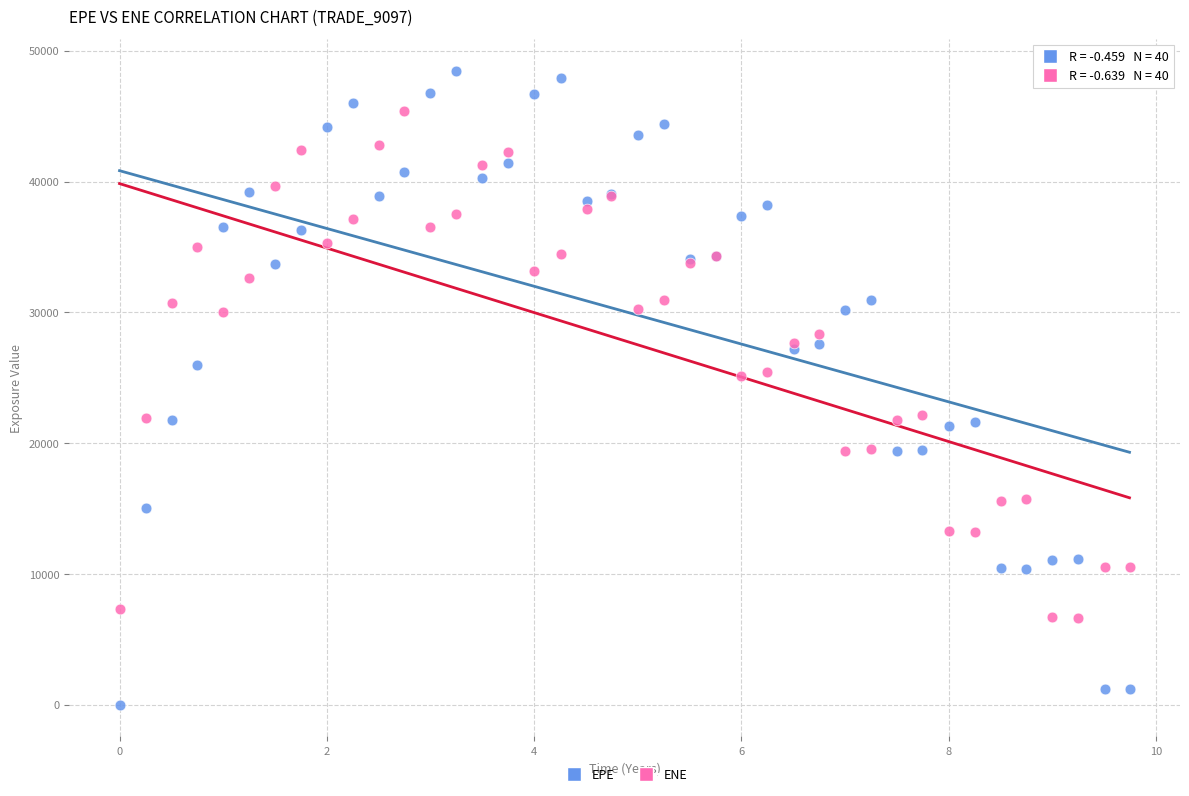

Which series has the widest spread of Y values?

EPE